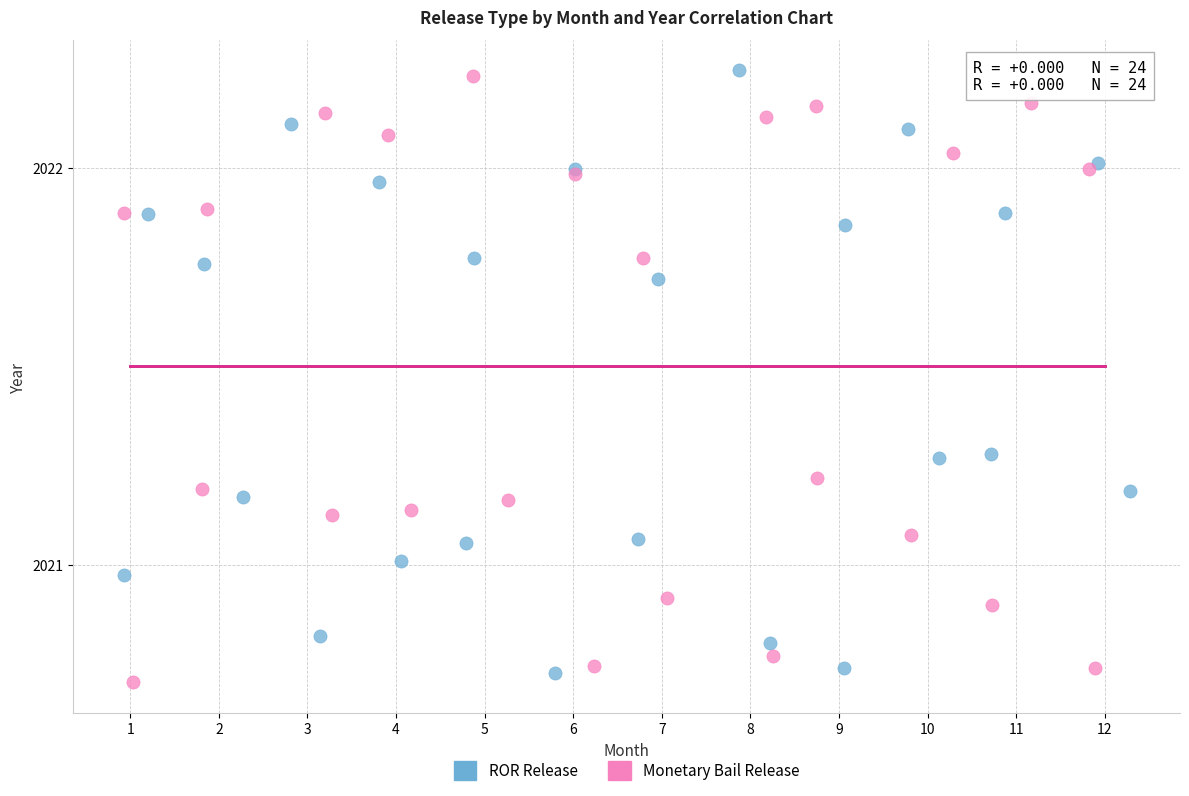

Which series contains the lowest Y value?

Monetary Bail Release